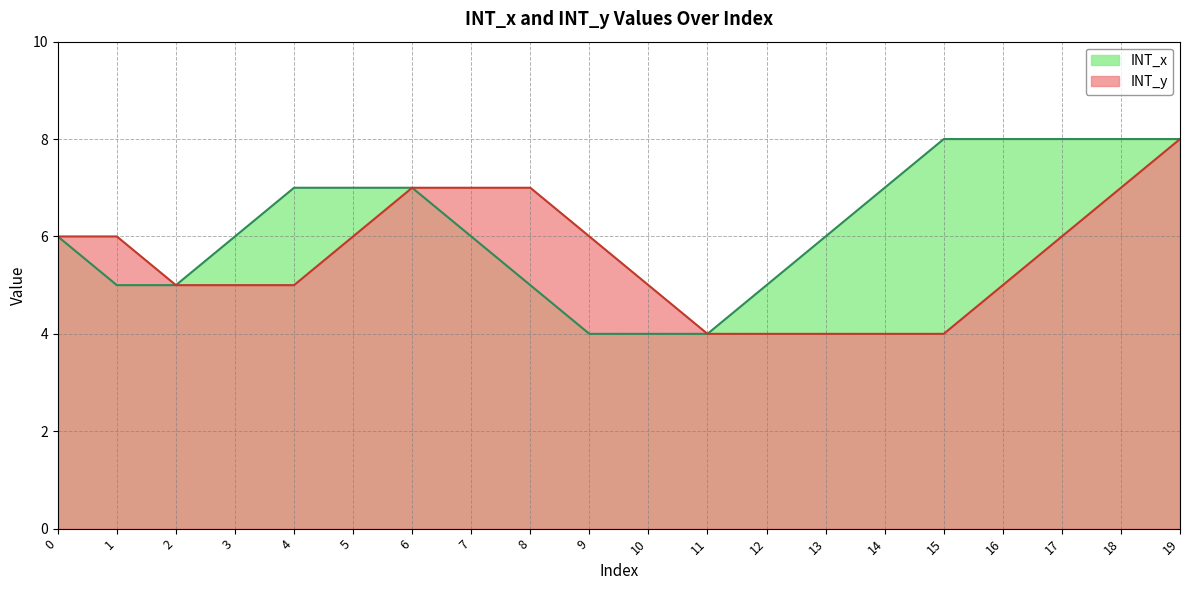

Is it true that INT_y equals 2 at 2?

False